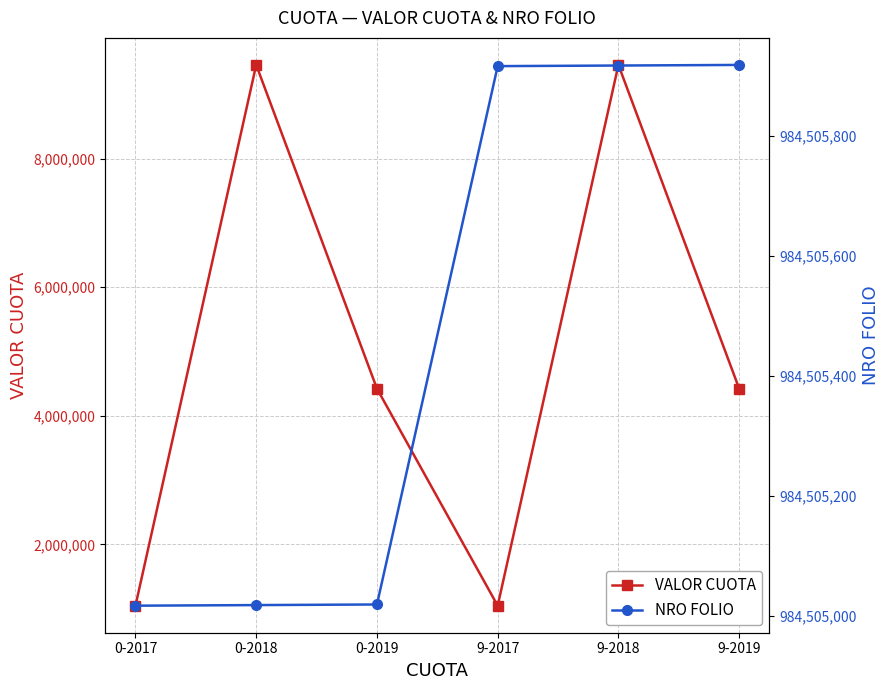

List the series in order of their peak value, highest first.

NRO FOLIO, VALOR CUOTA